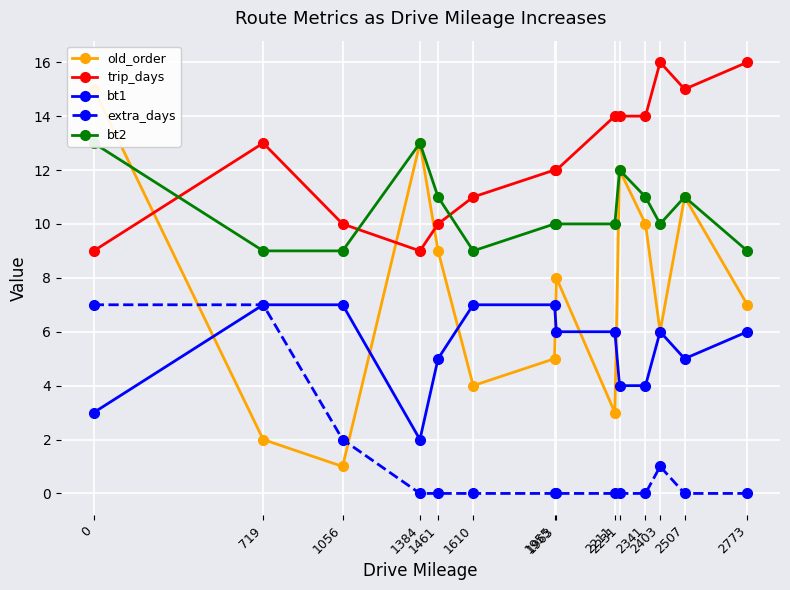

At which category does extra_days reach its first local peak?

2403